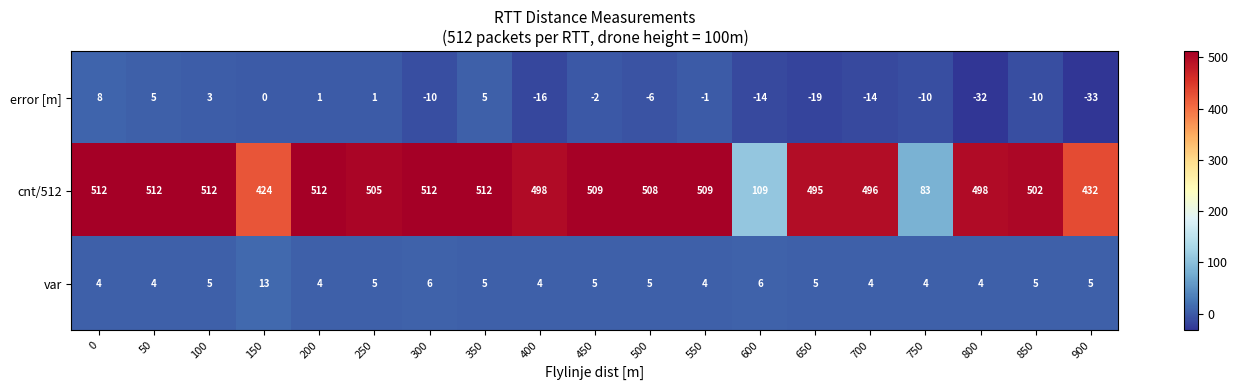

Which series has the largest total across all categories?

cnt/512